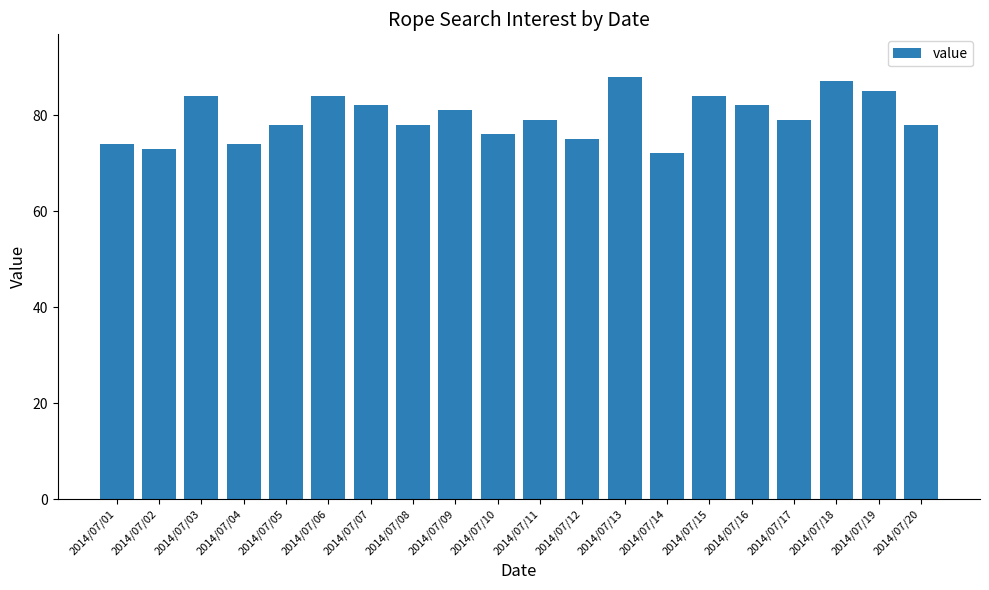

Approximately how many times larger is the value at 2014/07/13 compared to 2014/07/15?

1.0